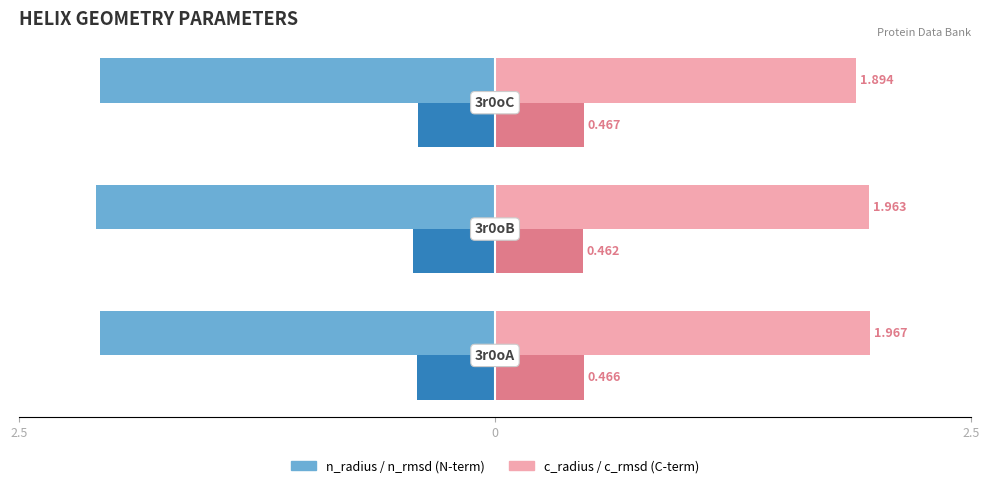

The value of c_radius at 0 is 0.9. True or false?

False